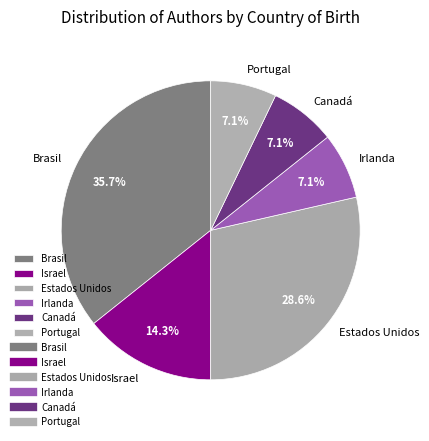

How many slices are in this pie chart?

6